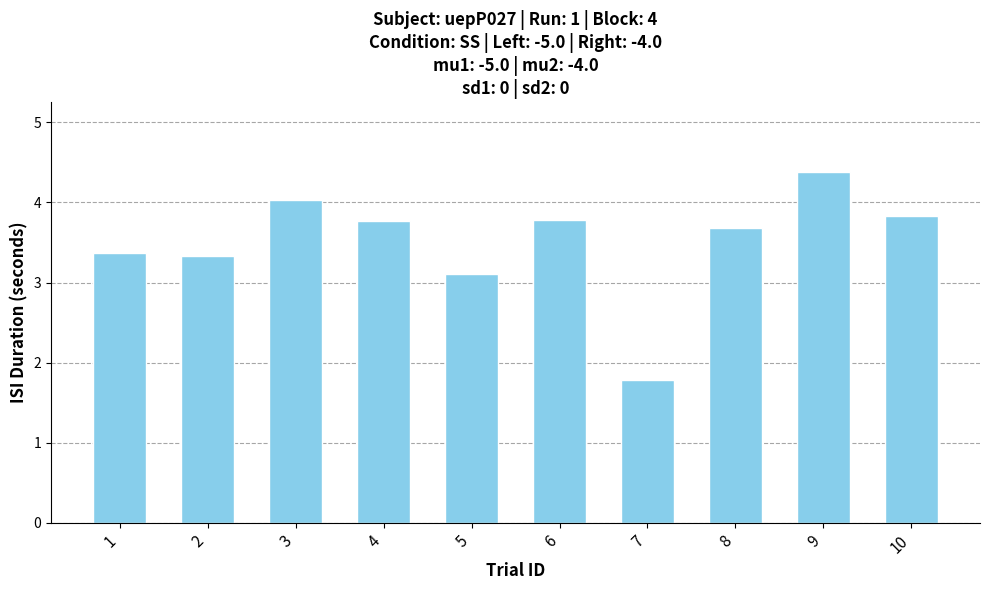

Count the number of categories in the chart.

10